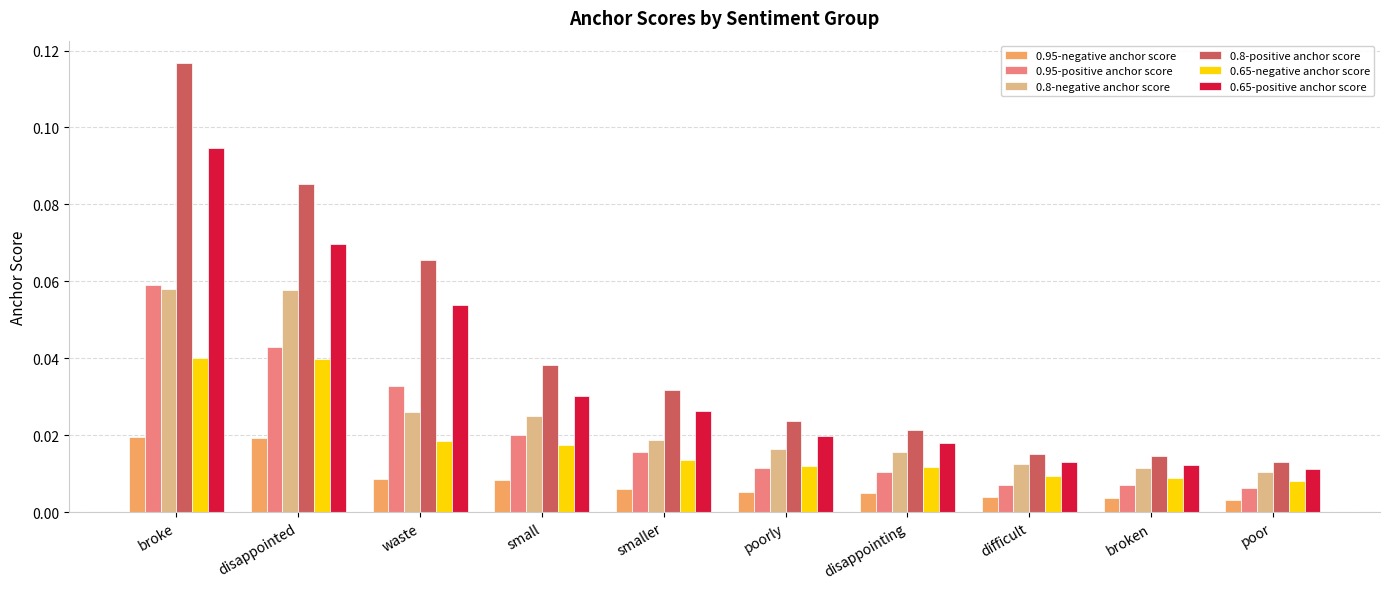

What is the total value across all series at disappointed?

0.3